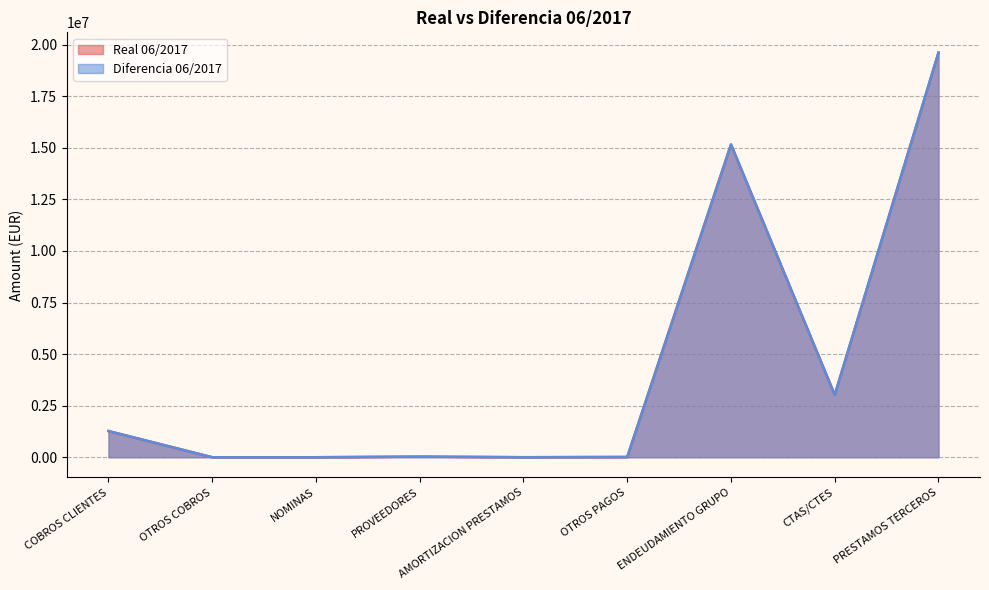

Is the value of Diferencia 06/2017 at PROVEEDORES greater than the value of Real 06/2017 at ENDEUDAMIENTO GRUPO?

No